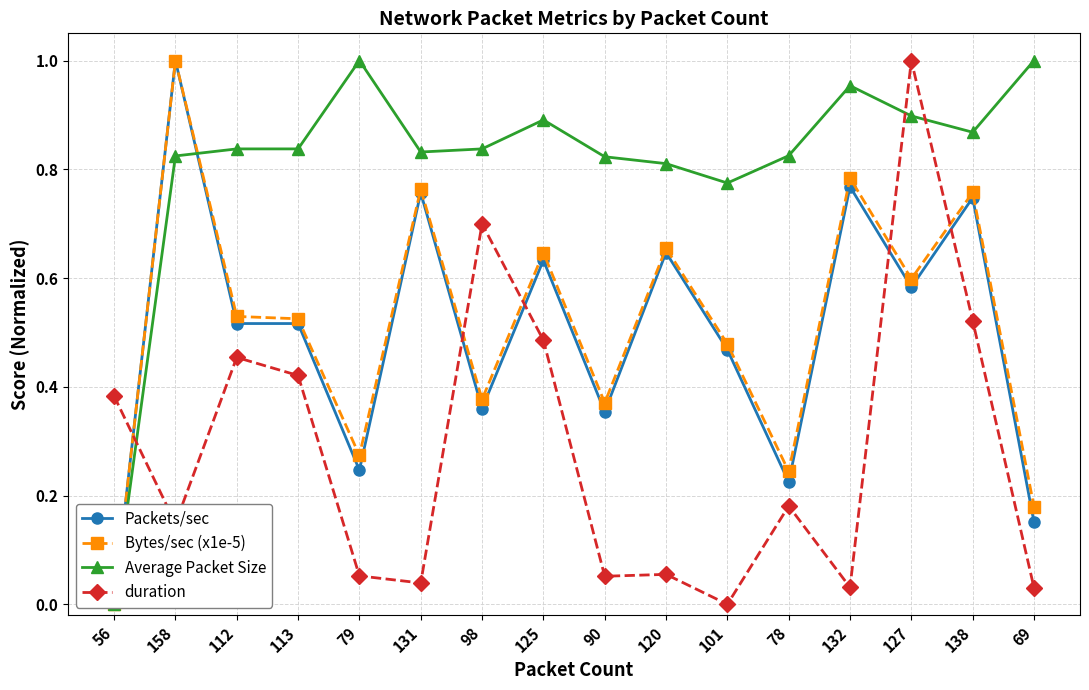

Is this an area chart (filled region under the line)?

No